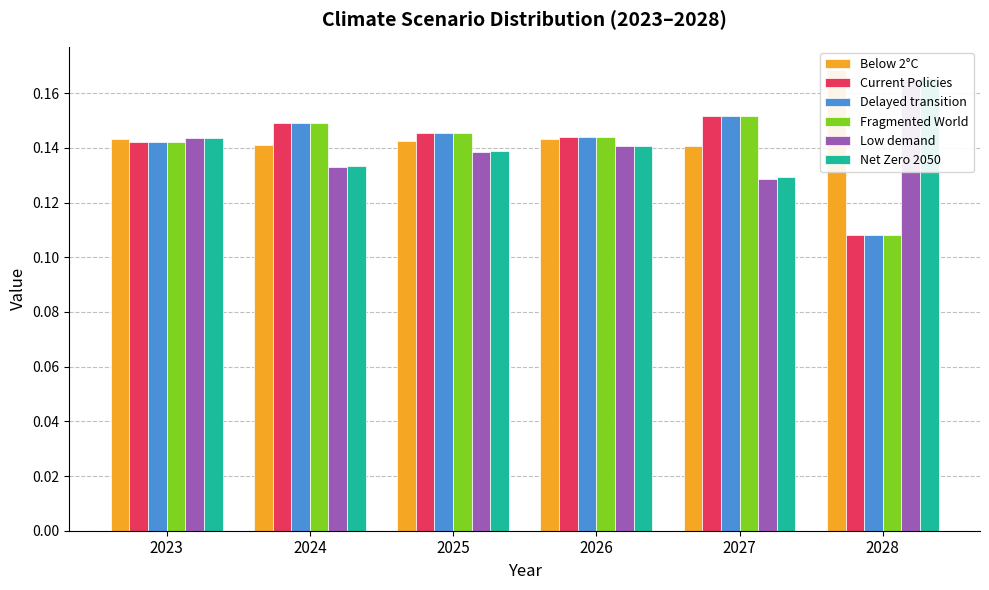

True or false: Current Policies has a value of 0.1 at 2028.

True